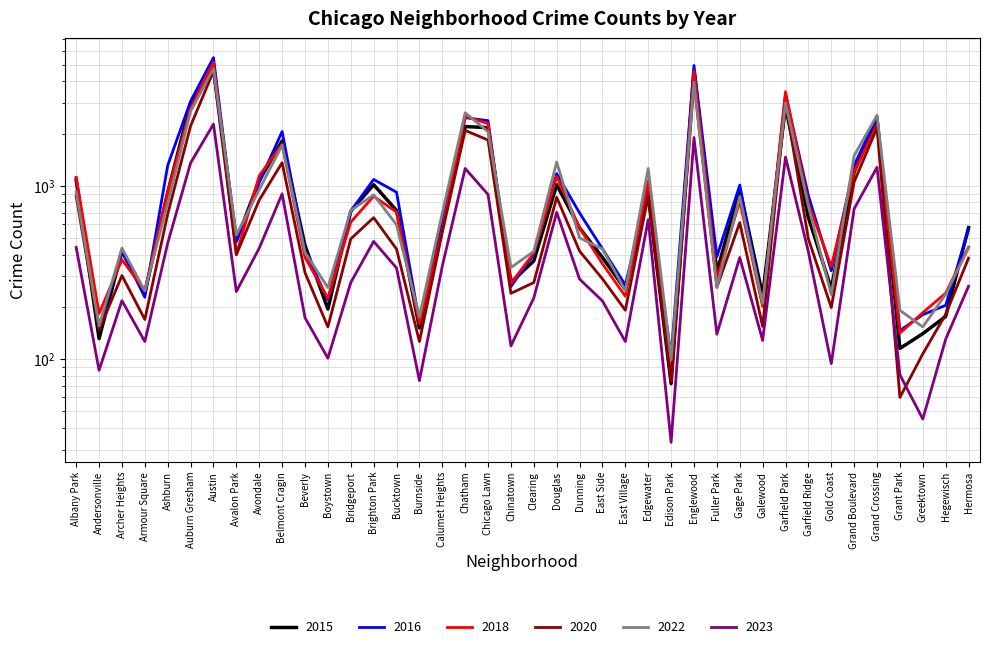

What is the sum of the 2023 values at Auburn Gresham and Hegewisch?

1483